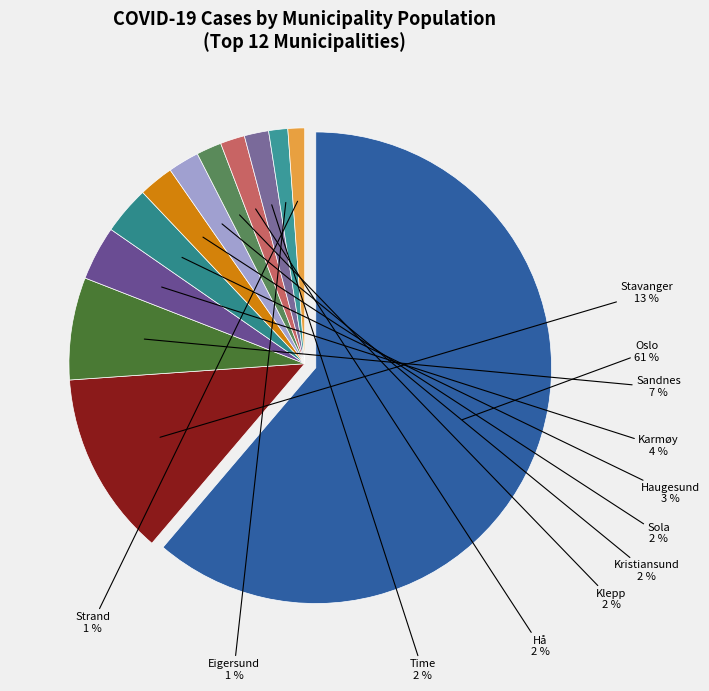

The Sandnes slice represents 7% of the pie. True or false?

True